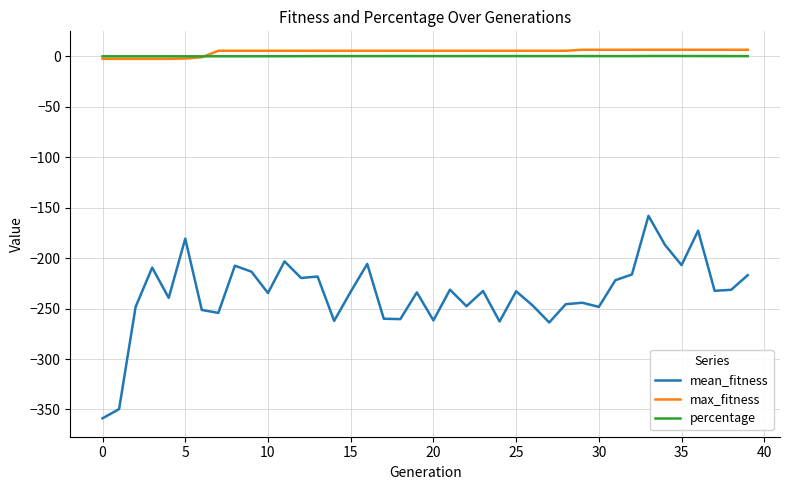

What is the highest value of the mean_fitness series?

-158.1